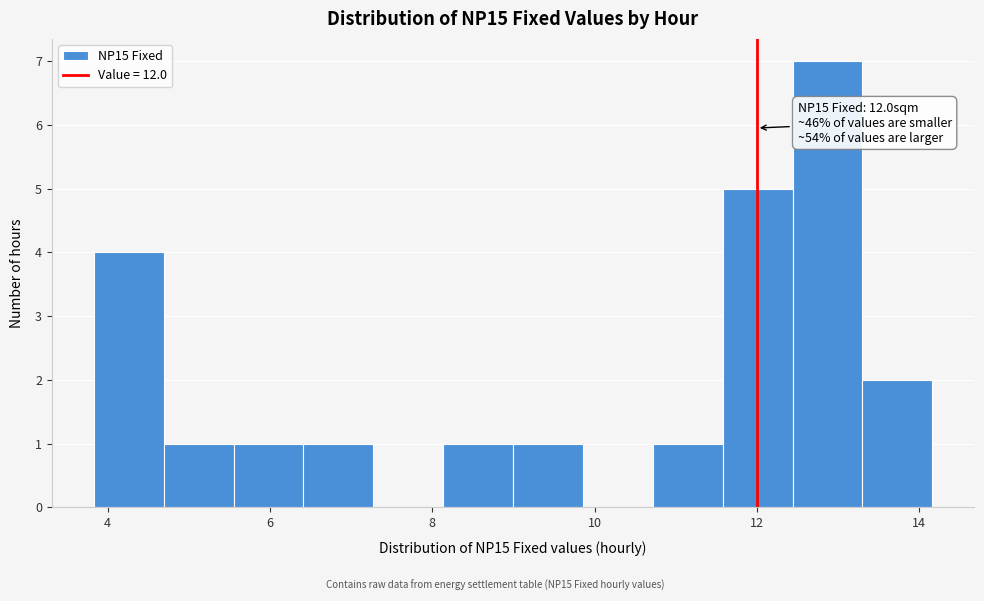

Over which range of the x-axis is the bar tallest?

12.4 to 13.2